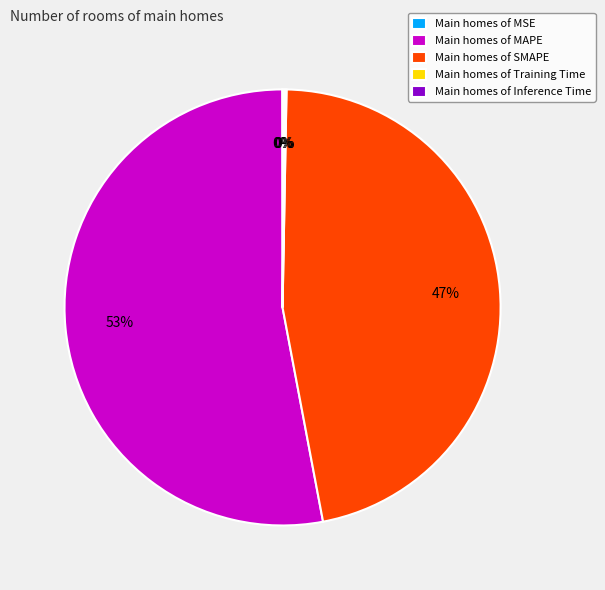

To the nearest percent, what is the average slice percentage?

20%